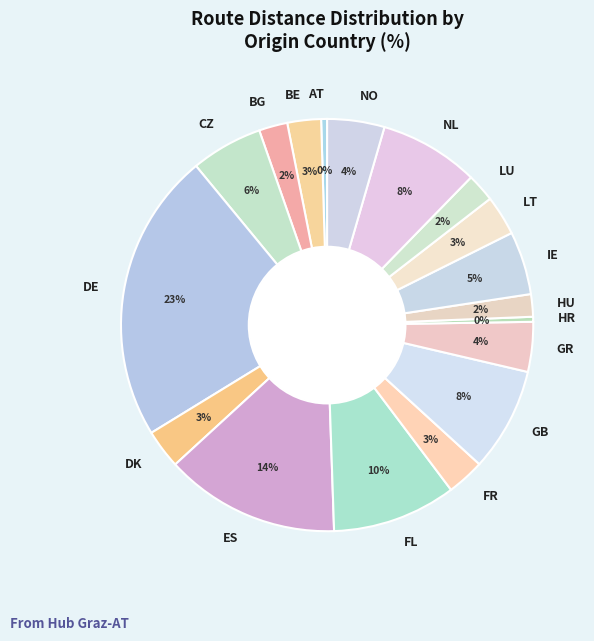

Which category has the biggest portion of the pie?

DE